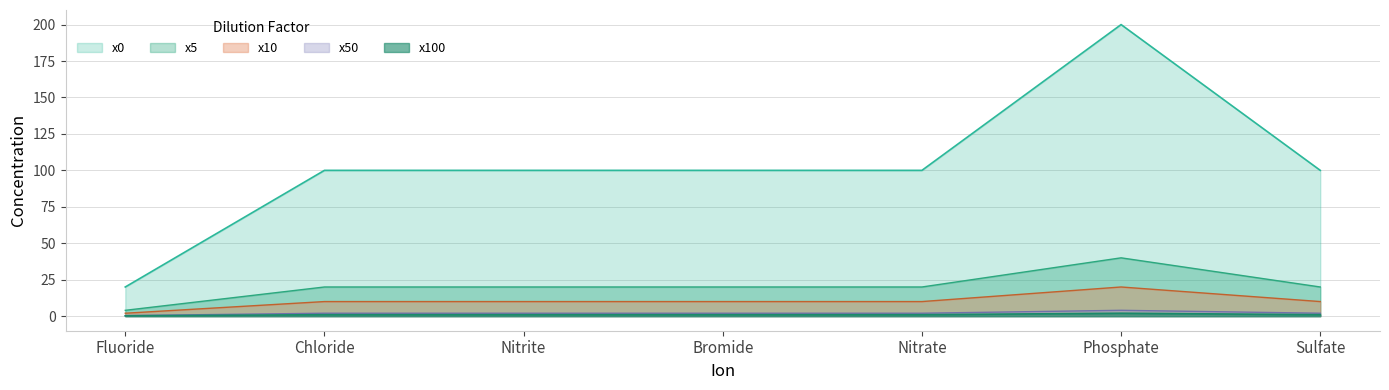

True or false: x100 and x10 cross at least once.

False